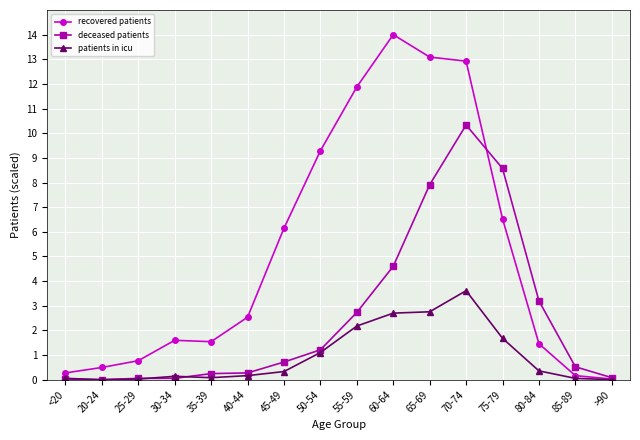

What is the total value across all series at 50-54?

11.6